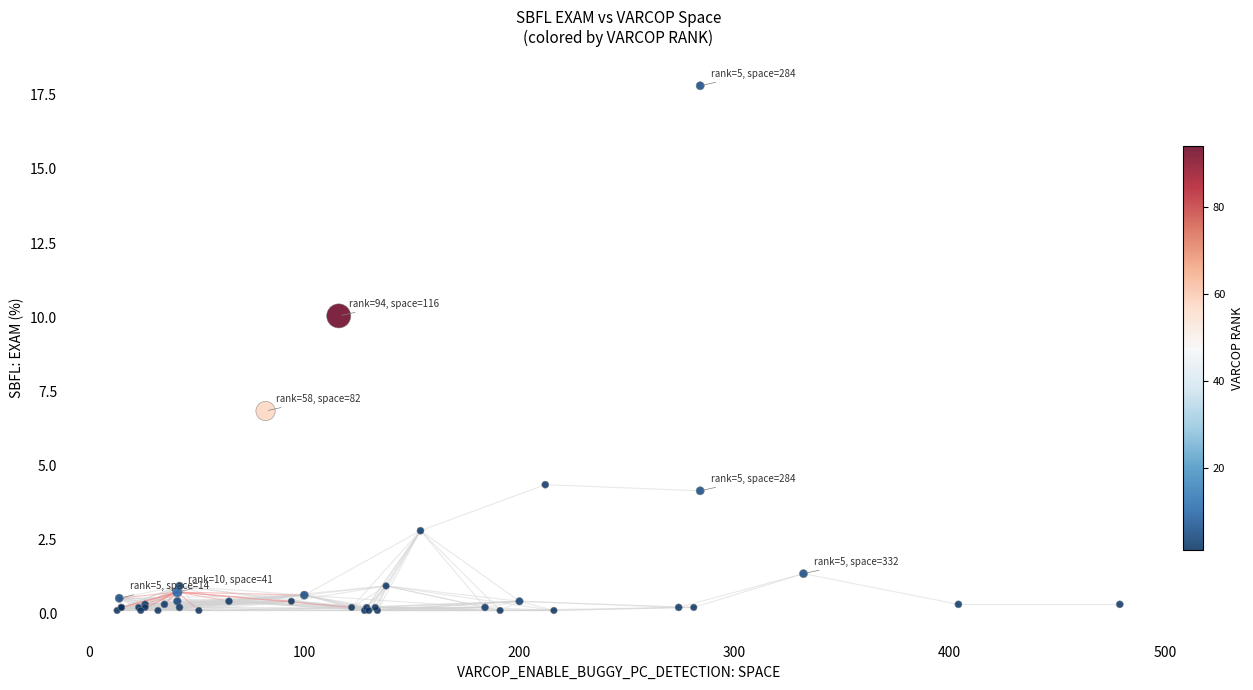

What Y value in the scatter plot is closest to 8?

6.8